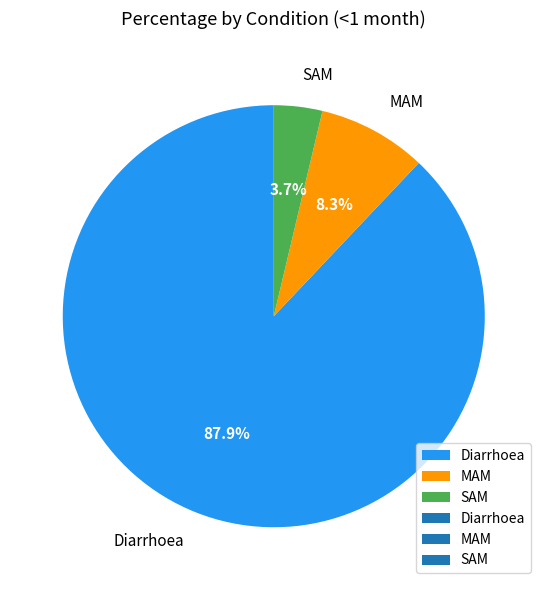

To the nearest percent, what is the average slice percentage?

33%